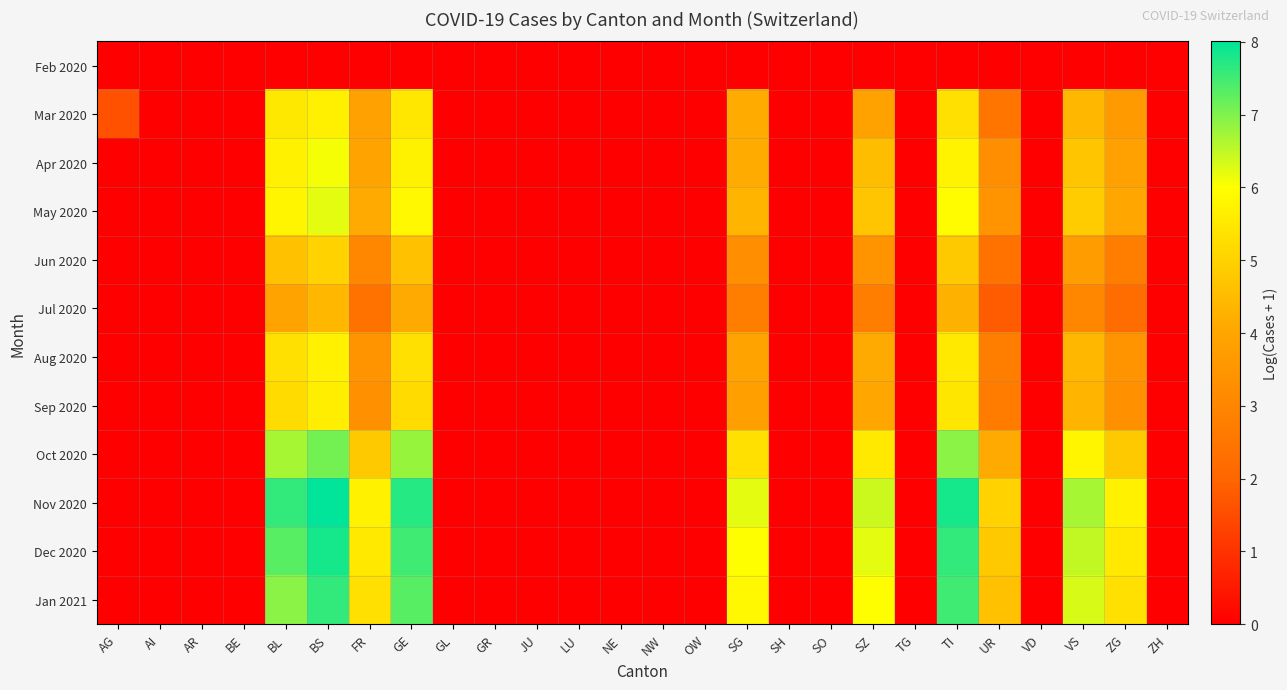

Reading right to left, what are all the values shown in this chart?

Feb 2020: ZH=0.0	ZG=0.0	VS=0.0	VD=0.0	UR=0.0	TI=0.0	TG=0.0	SZ=0.0	SO=0.0	SH=0.0	SG=0.0	OW=0.0	NW=0.0	NE=0.0	LU=0.0	JU=0.0	GR=0.0	GL=0.0	GE=0.0	FR=0.0	BS=0.0	BL=0.0	BE=0.0	AR=0.0	AI=0.0	AG=0.0
Mar 2020: ZH=0.0	ZG=3.7	VS=4.4	VD=0.0	UR=2.5	TI=5.3	TG=0.0	SZ=3.9	SO=0.0	SH=0.0	SG=4.1	OW=0.0	NW=0.0	NE=0.0	LU=0.0	JU=0.0	GR=0.0	GL=0.0	GE=5.5	FR=3.9	BS=5.7	BL=5.5	BE=0.0	AR=0.0	AI=0.0	AG=1.6
Apr 2020: ZH=0.0	ZG=3.9	VS=4.7	VD=0.0	UR=3.3	TI=5.8	TG=0.0	SZ=4.5	SO=0.0	SH=0.0	SG=4.1	OW=0.0	NW=0.0	NE=0.0	LU=0.0	JU=0.0	GR=0.0	GL=0.0	GE=5.7	FR=3.9	BS=6.1	BL=5.7	BE=0.0	AR=0.0	AI=0.0	AG=0.0
May 2020: ZH=0.0	ZG=4.0	VS=4.9	VD=0.0	UR=3.4	TI=5.9	TG=0.0	SZ=4.7	SO=0.0	SH=0.0	SG=4.3	OW=0.0	NW=0.0	NE=0.0	LU=0.0	JU=0.0	GR=0.0	GL=0.0	GE=5.9	FR=4.1	BS=6.2	BL=5.8	BE=0.0	AR=0.0	AI=0.0	AG=0.0
Jun 2020: ZH=0.0	ZG=2.8	VS=3.7	VD=0.0	UR=2.4	TI=4.8	TG=0.0	SZ=3.4	SO=0.0	SH=0.0	SG=3.3	OW=0.0	NW=0.0	NE=0.0	LU=0.0	JU=0.0	GR=0.0	GL=0.0	GE=4.6	FR=3.0	BS=5.0	BL=4.6	BE=0.0	AR=0.0	AI=0.0	AG=0.0
Jul 2020: ZH=0.0	ZG=2.2	VS=3.0	VD=0.0	UR=1.8	TI=4.3	TG=0.0	SZ=2.8	SO=0.0	SH=0.0	SG=2.8	OW=0.0	NW=0.0	NE=0.0	LU=0.0	JU=0.0	GR=0.0	GL=0.0	GE=4.1	FR=2.4	BS=4.4	BL=3.9	BE=0.0	AR=0.0	AI=0.0	AG=0.0
Aug 2020: ZH=0.0	ZG=3.4	VS=4.4	VD=0.0	UR=2.8	TI=5.5	TG=0.0	SZ=4.1	SO=0.0	SH=0.0	SG=3.9	OW=0.0	NW=0.0	NE=0.0	LU=0.0	JU=0.0	GR=0.0	GL=0.0	GE=5.3	FR=3.4	BS=5.7	BL=5.3	BE=0.0	AR=0.0	AI=0.0	AG=0.0
Sep 2020: ZH=0.0	ZG=3.4	VS=4.3	VD=0.0	UR=2.7	TI=5.4	TG=0.0	SZ=4.0	SO=0.0	SH=0.0	SG=3.8	OW=0.0	NW=0.0	NE=0.0	LU=0.0	JU=0.0	GR=0.0	GL=0.0	GE=5.2	FR=3.4	BS=5.6	BL=5.2	BE=0.0	AR=0.0	AI=0.0	AG=0.0
Oct 2020: ZH=0.0	ZG=4.8	VS=5.8	VD=0.0	UR=4.1	TI=6.9	TG=0.0	SZ=5.5	SO=0.0	SH=0.0	SG=5.3	OW=0.0	NW=0.0	NE=0.0	LU=0.0	JU=0.0	GR=0.0	GL=0.0	GE=6.8	FR=4.8	BS=7.1	BL=6.7	BE=0.0	AR=0.0	AI=0.0	AG=0.0
Nov 2020: ZH=0.0	ZG=5.7	VS=6.7	VD=0.0	UR=5.0	TI=7.8	TG=0.0	SZ=6.4	SO=0.0	SH=0.0	SG=6.2	OW=0.0	NW=0.0	NE=0.0	LU=0.0	JU=0.0	GR=0.0	GL=0.0	GE=7.7	FR=5.7	BS=8.0	BL=7.6	BE=0.0	AR=0.0	AI=0.0	AG=0.0
Dec 2020: ZH=0.0	ZG=5.5	VS=6.5	VD=0.0	UR=4.8	TI=7.6	TG=0.0	SZ=6.2	SO=0.0	SH=0.0	SG=6.0	OW=0.0	NW=0.0	NE=0.0	LU=0.0	JU=0.0	GR=0.0	GL=0.0	GE=7.5	FR=5.5	BS=7.8	BL=7.3	BE=0.0	AR=0.0	AI=0.0	AG=0.0
Jan 2021: ZH=0.0	ZG=5.3	VS=6.3	VD=0.0	UR=4.6	TI=7.5	TG=0.0	SZ=6.0	SO=0.0	SH=0.0	SG=5.9	OW=0.0	NW=0.0	NE=0.0	LU=0.0	JU=0.0	GR=0.0	GL=0.0	GE=7.3	FR=5.3	BS=7.6	BL=6.9	BE=0.0	AR=0.0	AI=0.0	AG=0.0